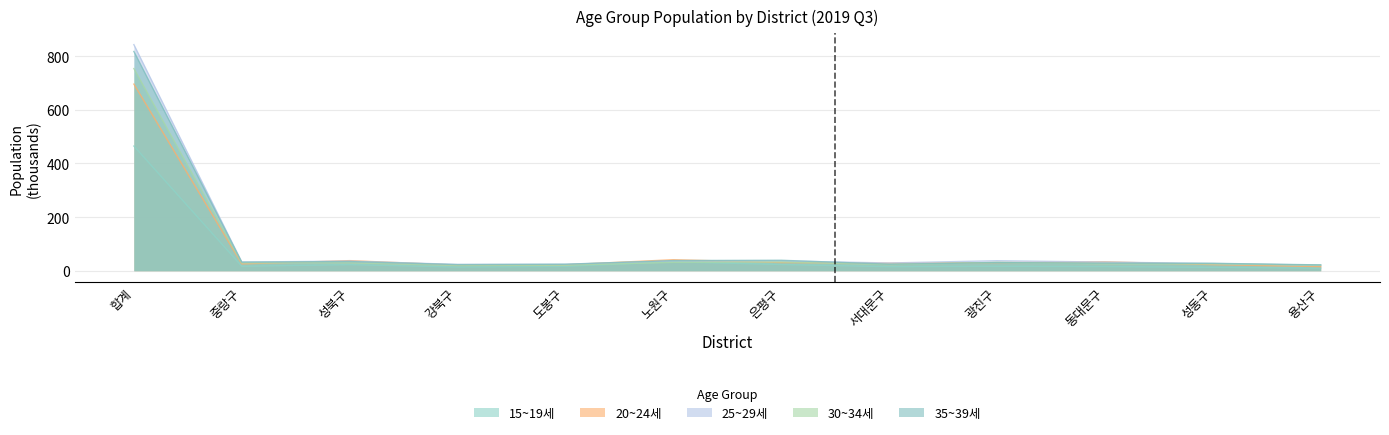

Reading left to right, list all the values displayed in this chart.

15~19세: 합계=465.0	중랑구=16.5	성북구=22.7	강북구=13.7	도봉구=16.2	노원구=33.1	은평구=23.2	서대문구=15.0	광진구=16.5	동대문구=15.4	성동구=12.5	용산구=9.7
20~24세: 합계=696.1	중랑구=25.5	성북구=37.6	강북구=21.0	도봉구=22.2	노원구=41.0	은평구=30.6	서대문구=28.0	광진구=30.1	동대문구=33.2	성동구=22.8	용산구=15.3
25~29세: 합계=843.3	중랑구=32.3	성북구=35.8	강북구=23.4	도봉구=23.9	노원구=36.3	은평구=36.4	서대문구=28.8	광진구=37.3	동대문구=32.2	성동구=26.9	용산구=20.8
30~34세: 합계=754.1	중랑구=29.3	성북구=29.4	강북구=19.4	도봉구=20.5	노원구=31.2	은평구=32.7	서대문구=22.4	광진구=31.0	동대문구=25.6	성동구=25.3	용산구=20.6
35~39세: 합계=817.9	중랑구=32.0	성북구=34.2	강북구=22.7	도봉구=24.1	노원구=37.8	은평구=38.9	서대문구=24.4	광진구=30.1	동대문구=28.2	성동구=27.6	용산구=21.6